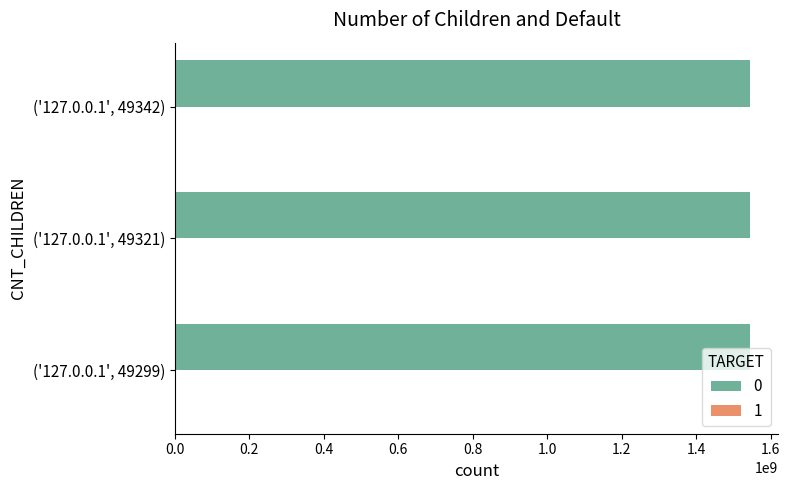

How many distinct data groups are displayed?

2